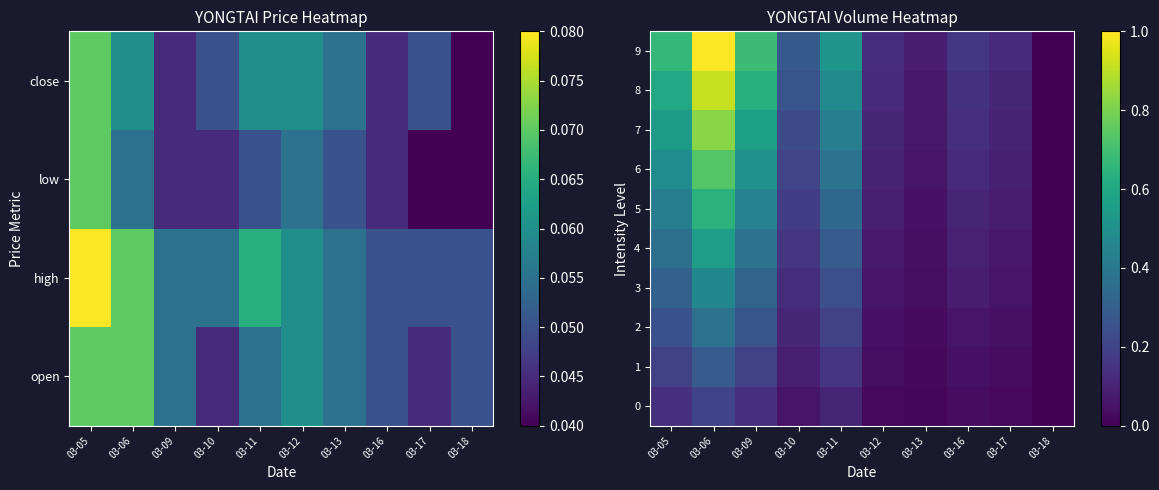

What is the sum of the 8 values at 03-17 and 03-06?

1.0